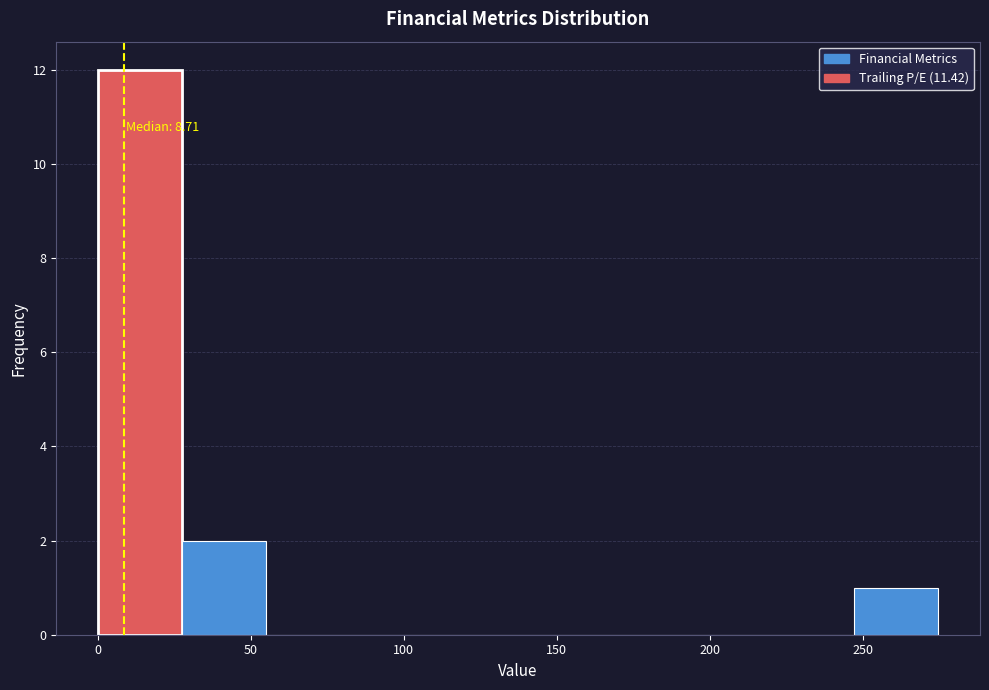

Over which range of the x-axis is the bar tallest?

0 to 30